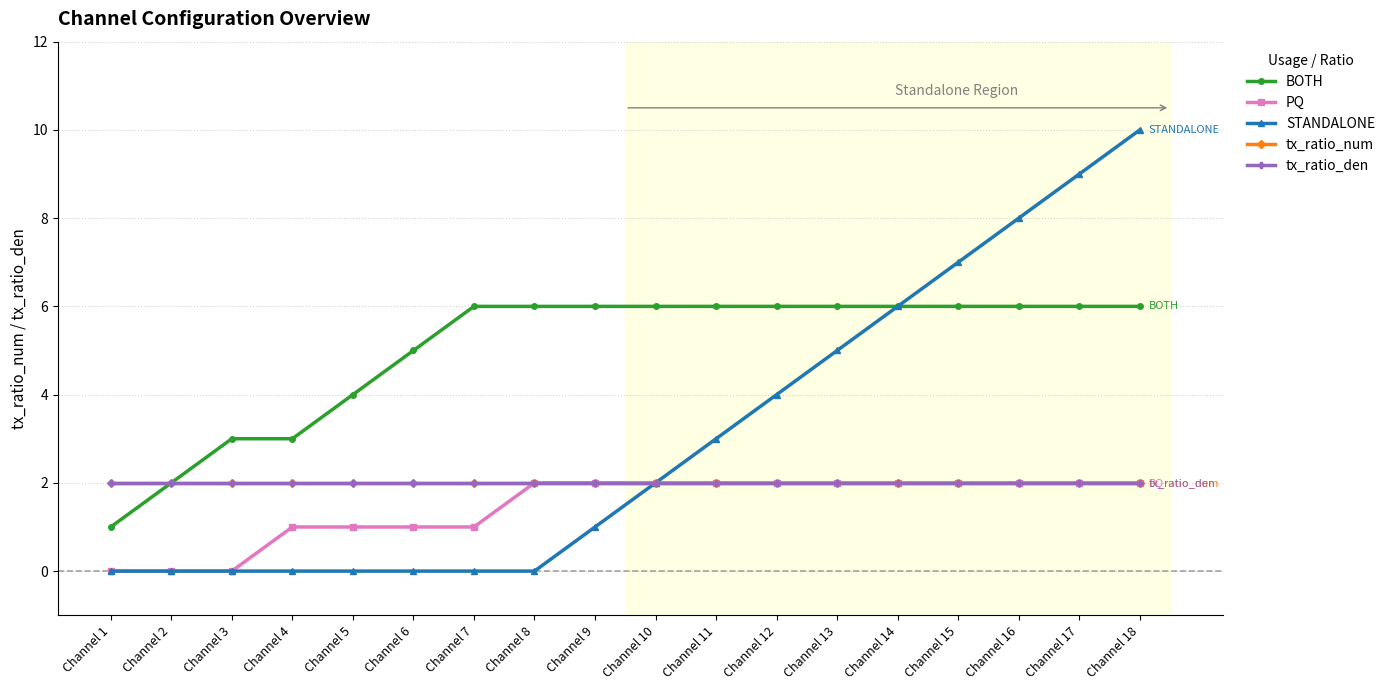

What is the sum of all PQ values?

26